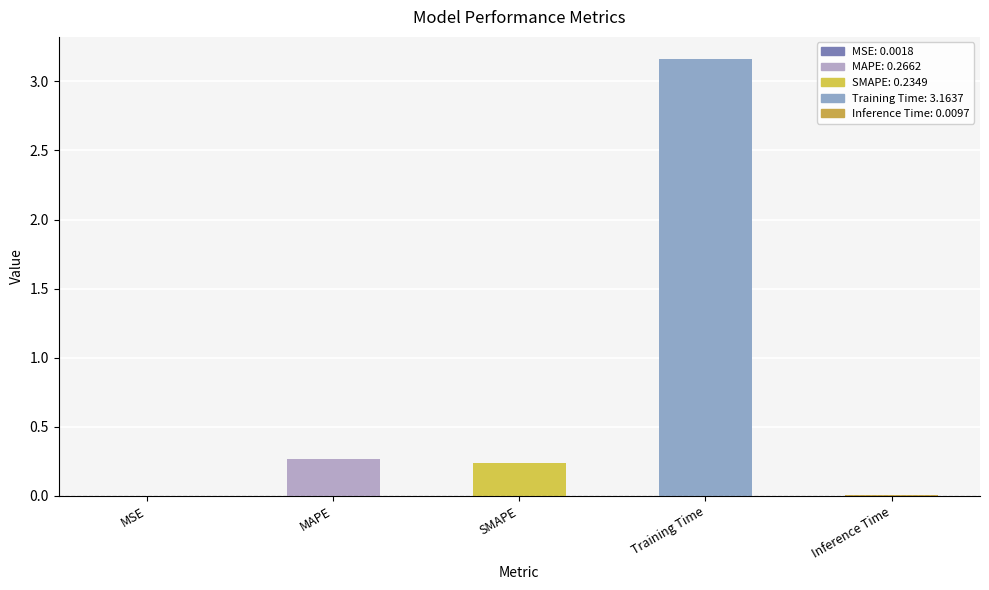

What is the sum of all values?

3.7